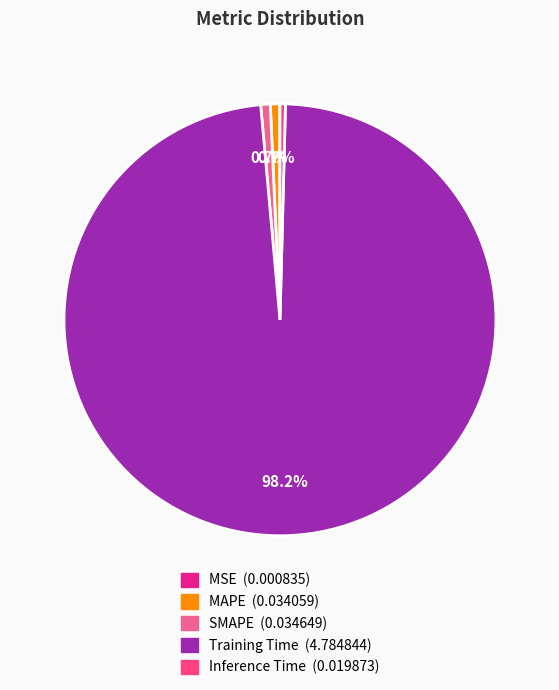

Is Training Time the majority of the pie?

Yes